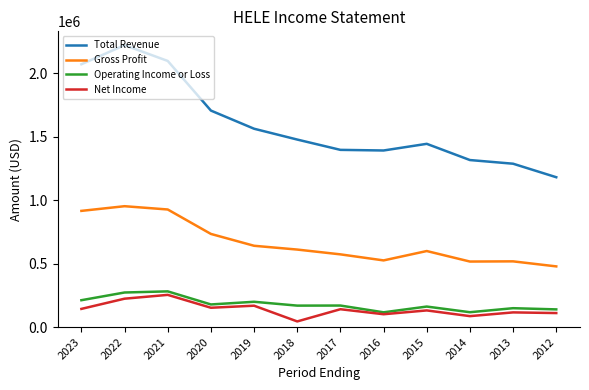

At which label is Total Revenue closest to 1702550?

2020